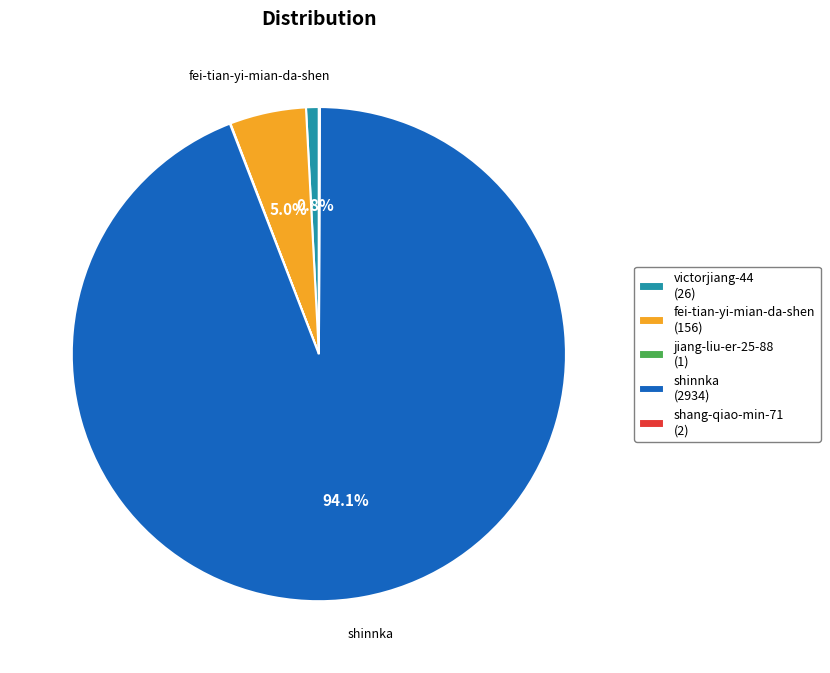

How much of the chart is everything except shinnka (2934)?

5.9%